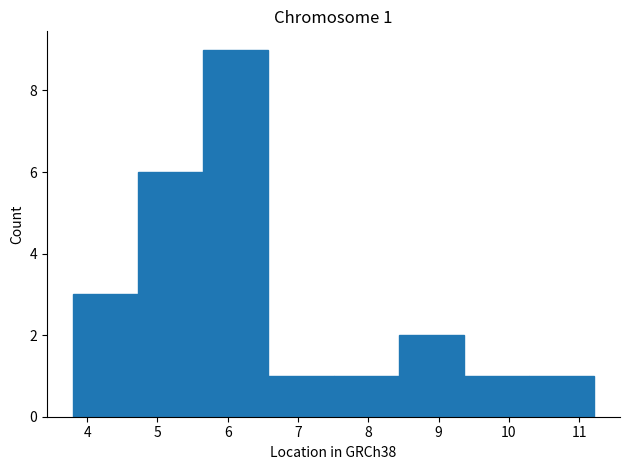

Which range on the x-axis has the tallest bar?

5.7 to 6.6